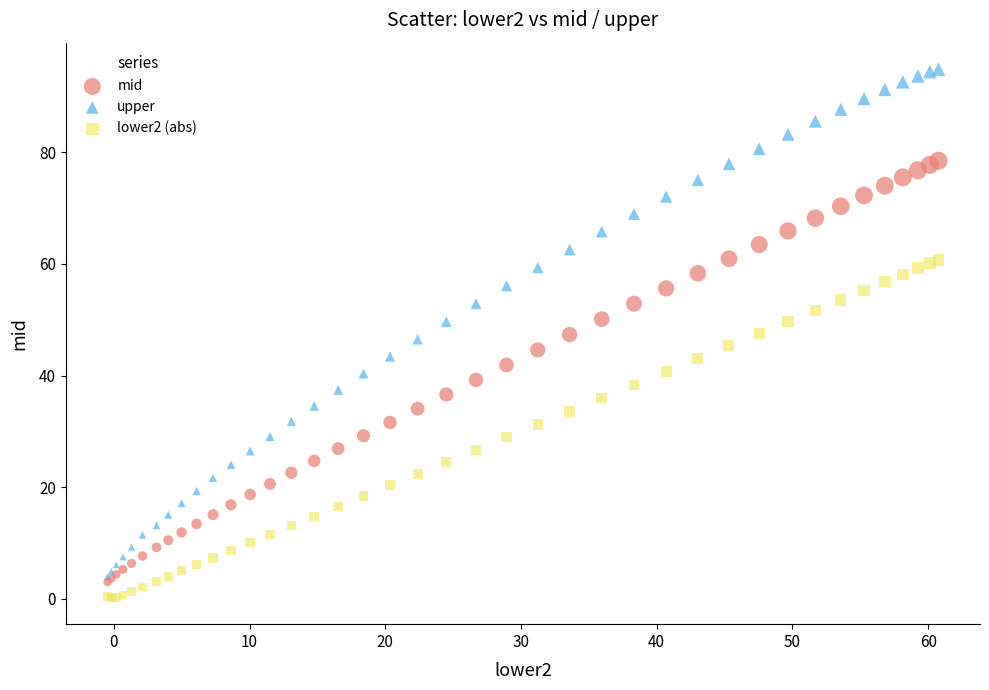

What are all the series names shown in the legend?

mid, upper, lower2 (abs)